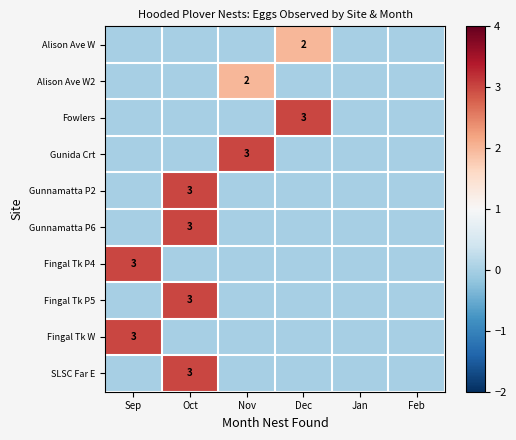

True or false: Fingal Tk P4 has a value of 1 at Sep.

False